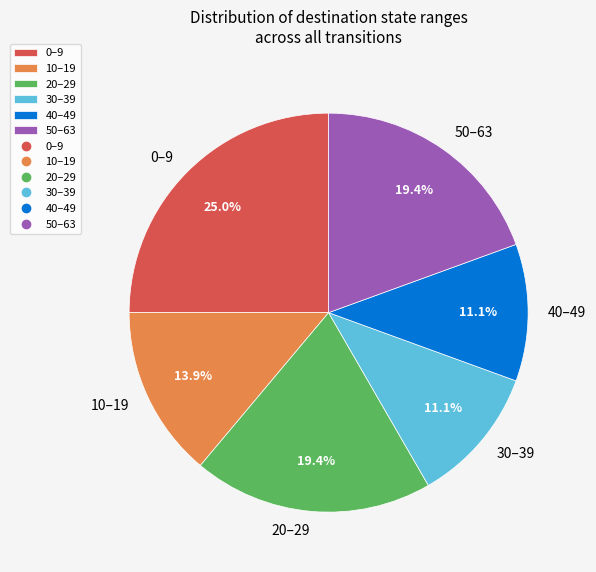

How many segments does this pie chart have?

6